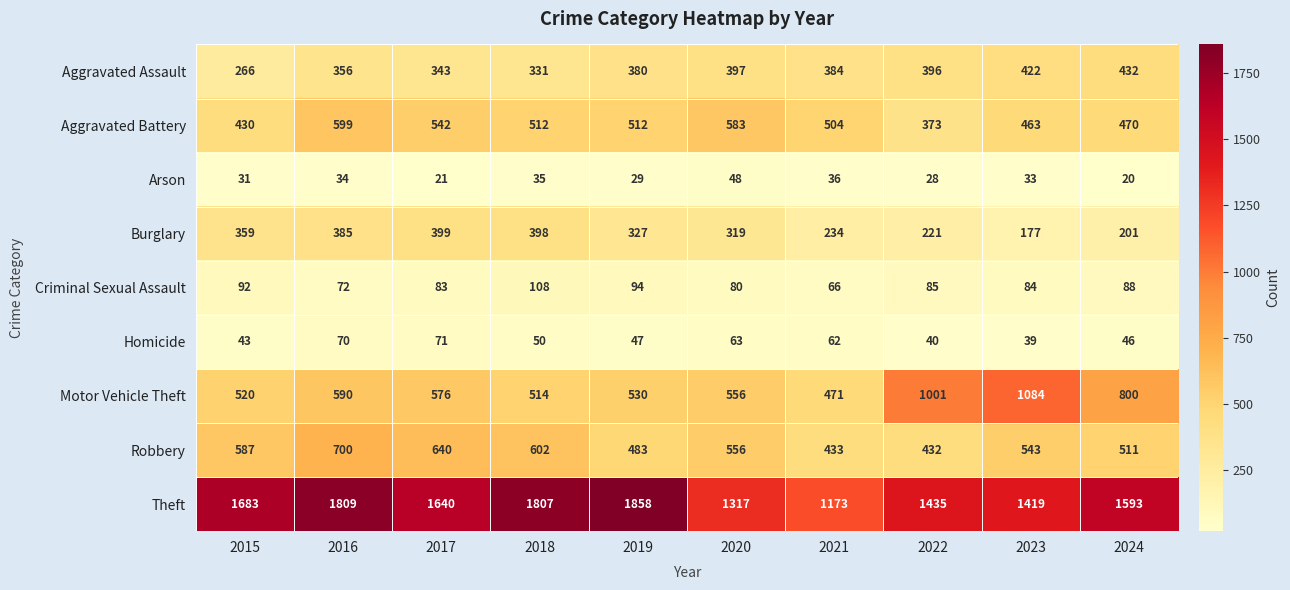

Read the Robbery value at 2022, to the nearest 50.

450